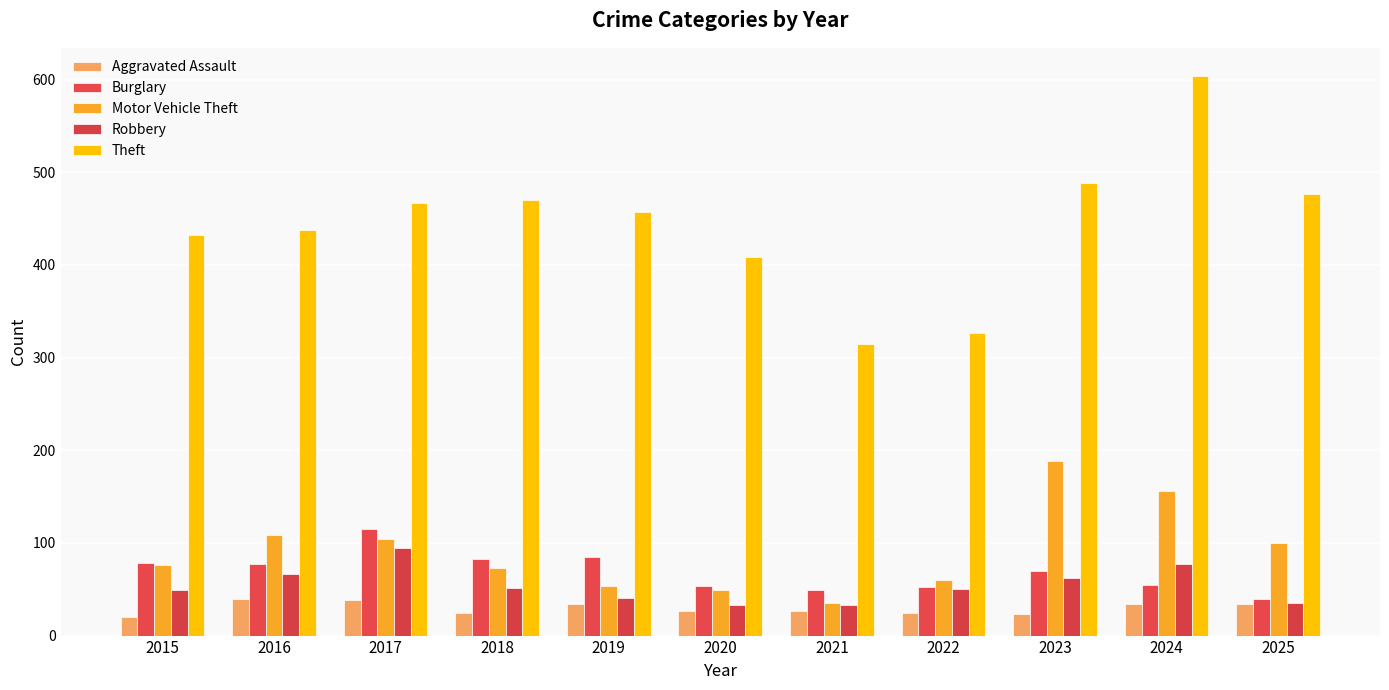

True or false: Aggravated Assault has a value of 14 at 2016.

False